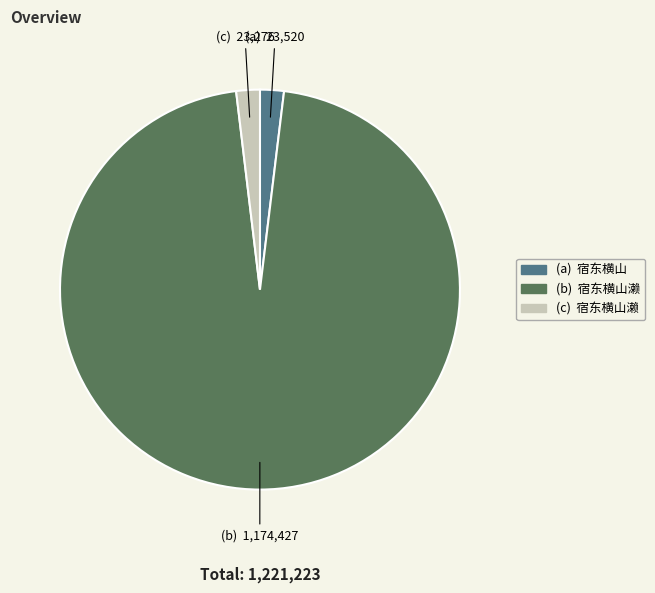

Does any single category account for the majority?

Yes